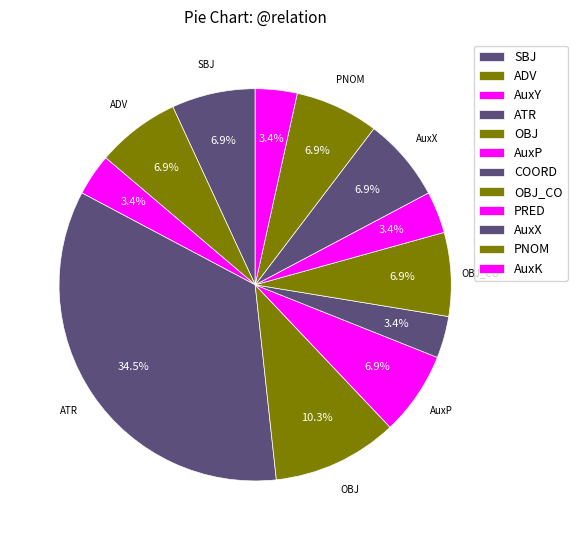

Which slice is the smallest?

AuxY